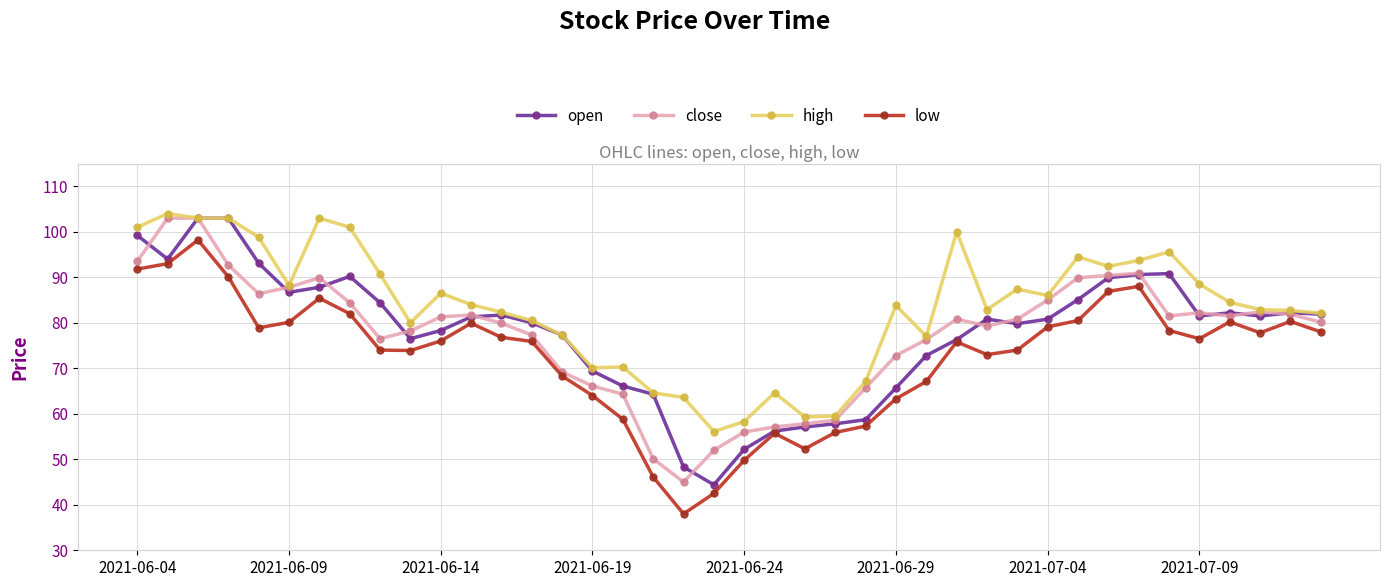

True or false: low and high cross at least once.

False